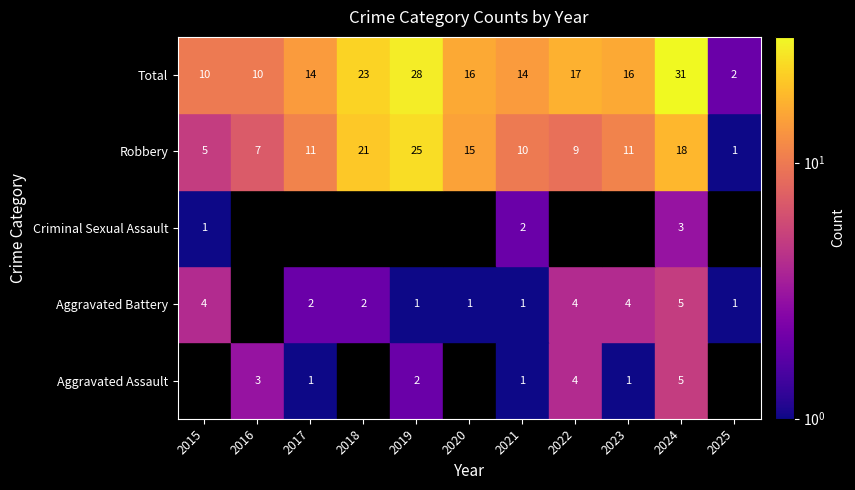

What is the highest value of the Criminal Sexual Assault series?

3